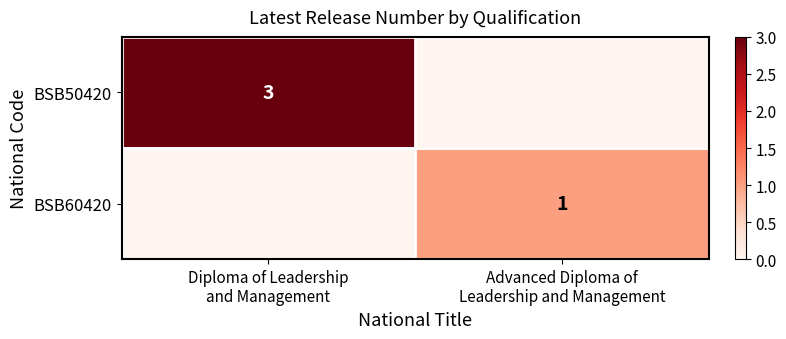

Where is BSB50420 nearest to the value 1?

Advanced Diploma of Leadership and Management